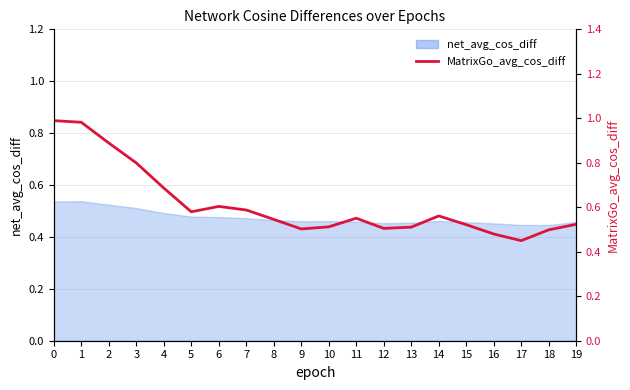

Rank the categories by value from highest to lowest.

0, 1, 2, 3, 4, 6, 7, 5, 14, 11, 8, 19, 15, 10, 13, 12, 9, 18, 16, 17